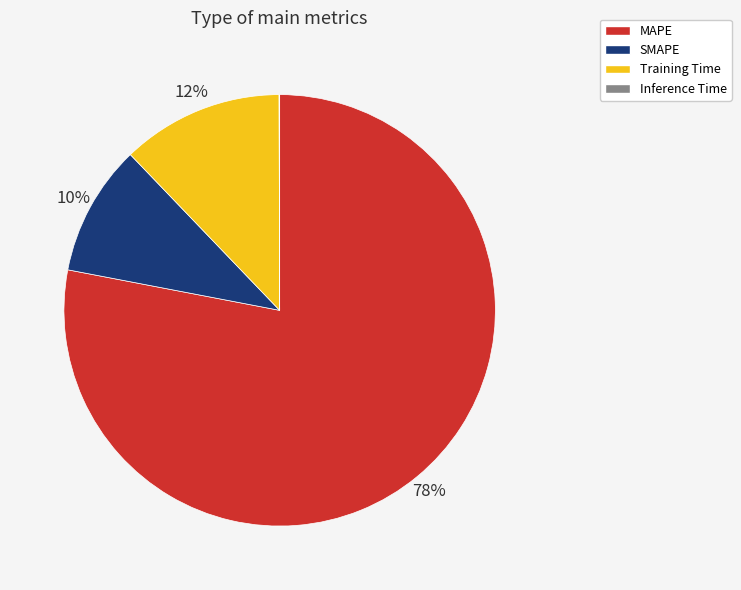

To the nearest percent, what percentage of the pie is MAPE?

78%